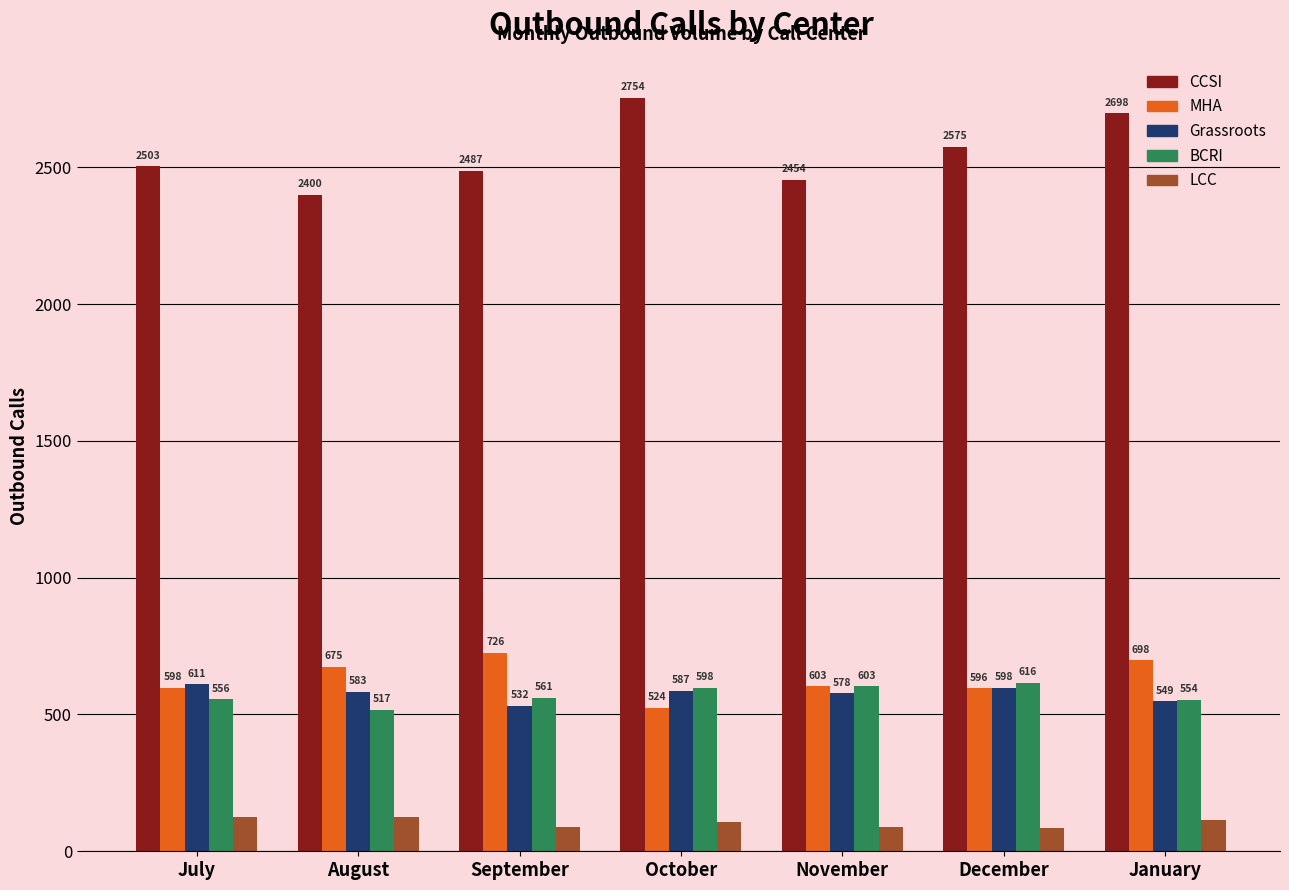

What position from the left is July?

1